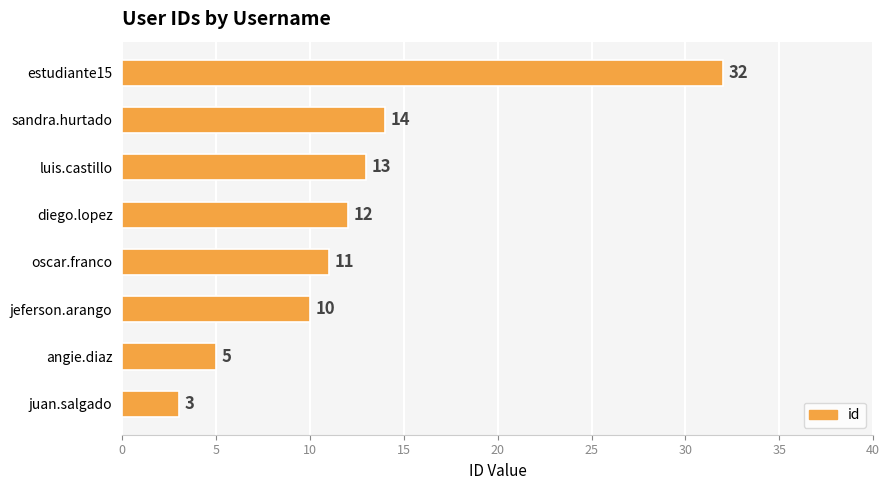

What is the change in value from diego.lopez to estudiante15?

+20